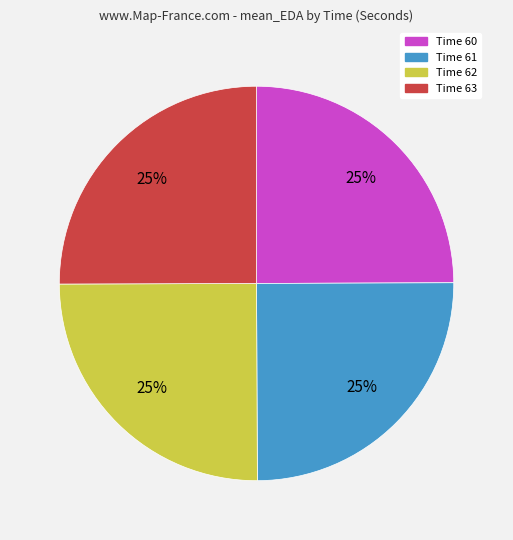

Is there any slice that represents more than half of the pie?

No